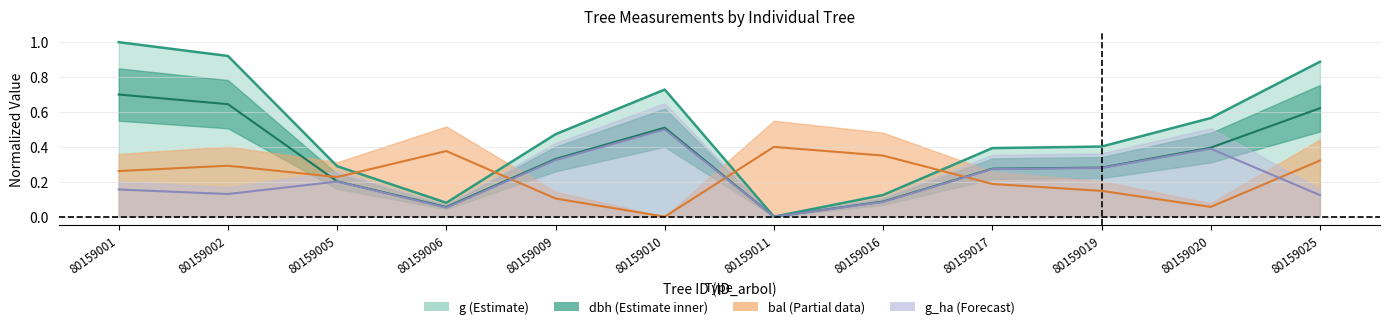

True or false: bal has a value of 0.4 at 80159005.

False